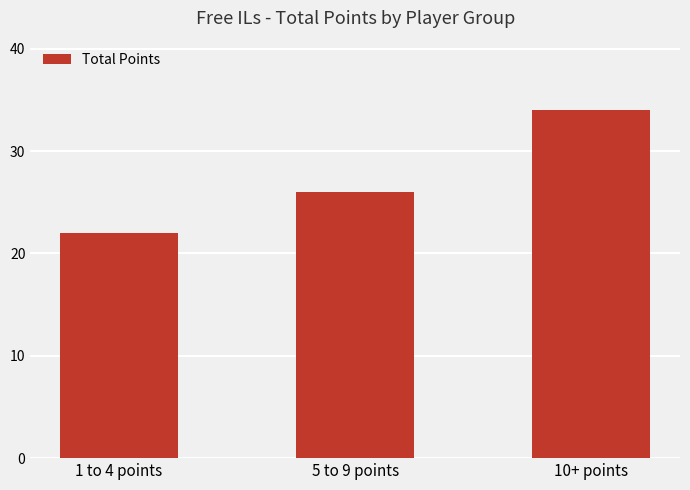

Which has a higher value, 10+ points or 5 to 9 points?

10+ points